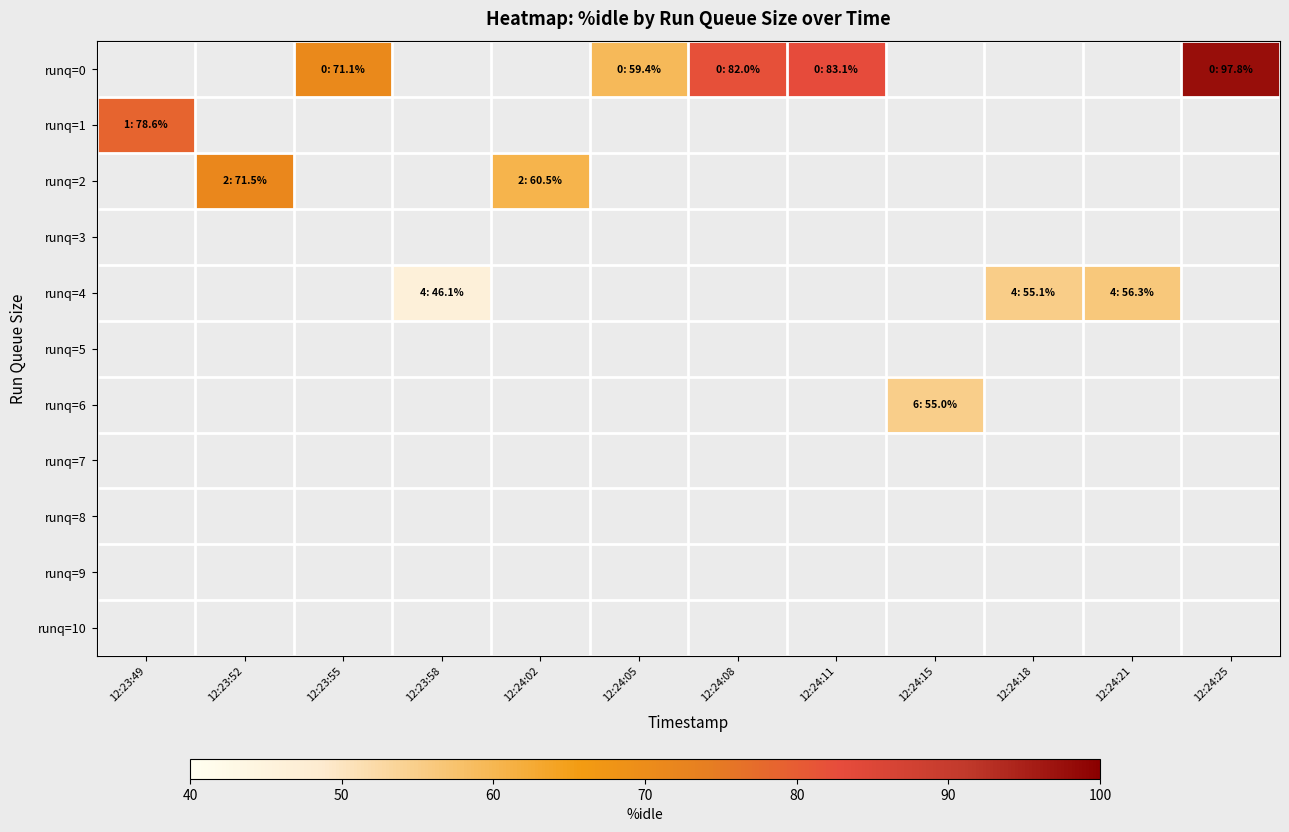

What is the greatest value displayed?

97.8